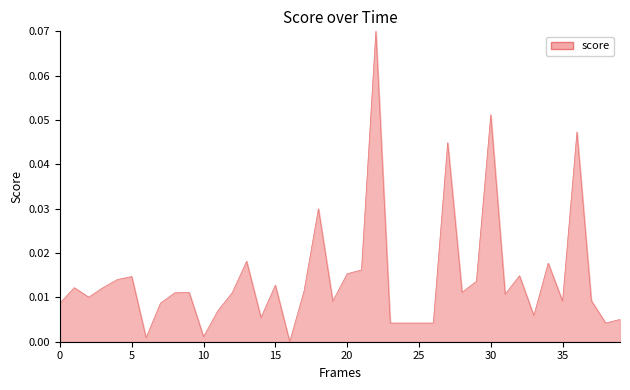

How many lines are shown in the chart?

1